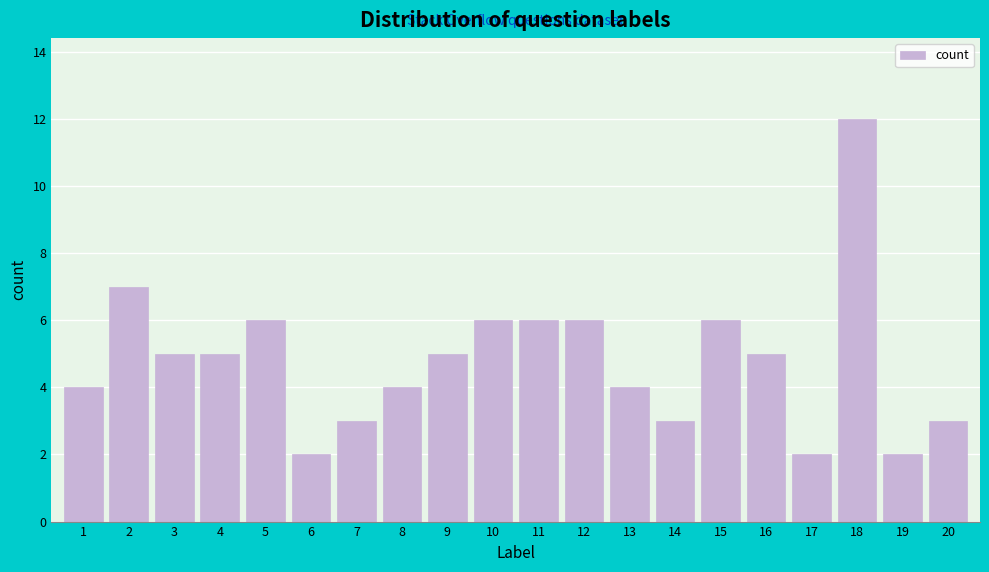

Reading left to right, transcribe all the data shown in this chart.

4	7	5	5	6	2	3	4	5	6	6	6	4	3	6	5	2	12	2	3